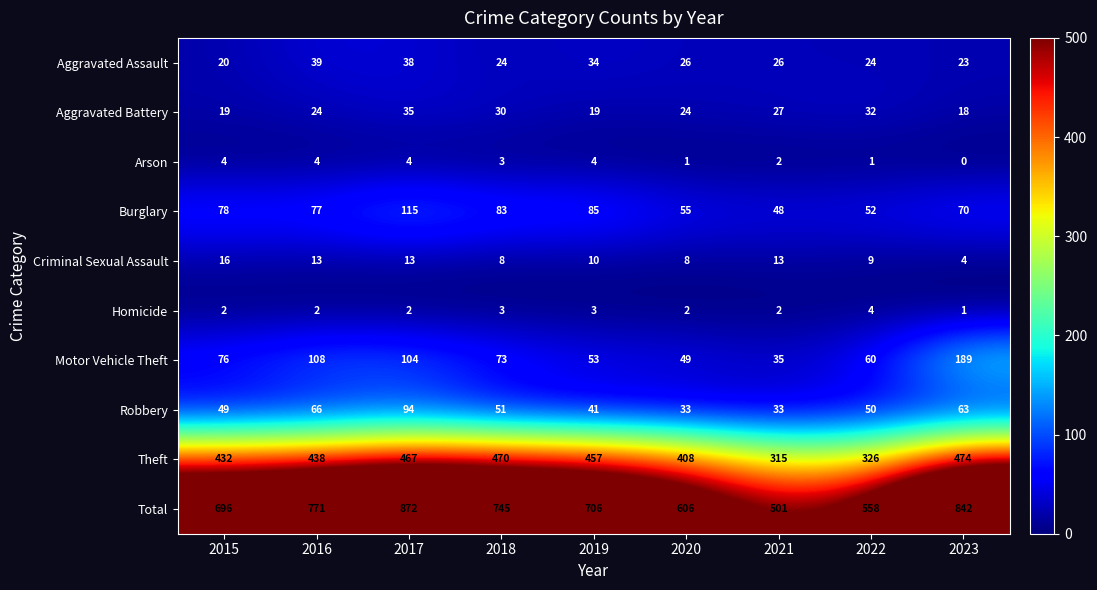

Which series has the largest total across all categories?

Total